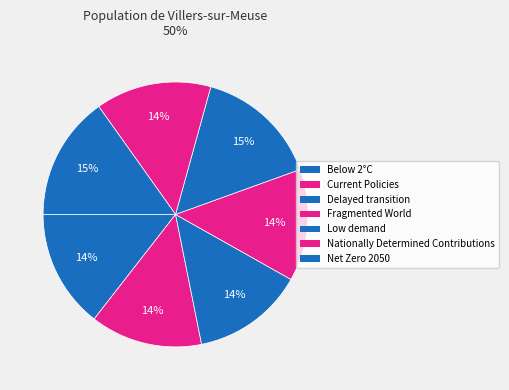

How many segments does this pie chart have?

7